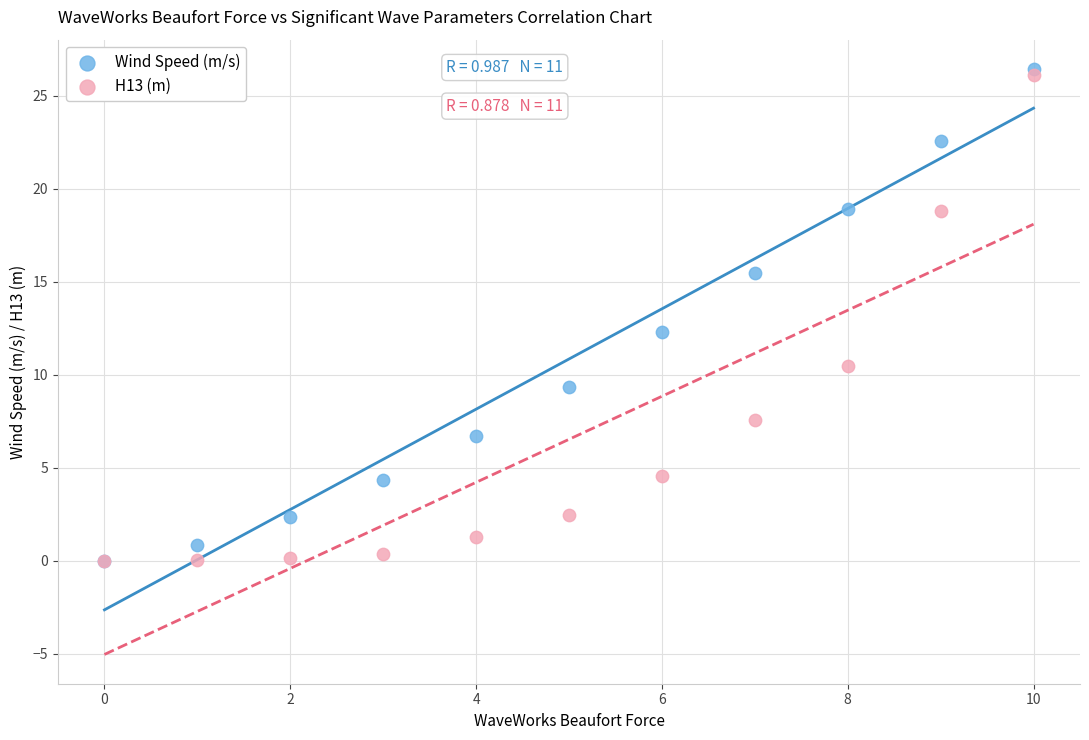

Which series contains the highest Y value?

Wind Speed (m/s)